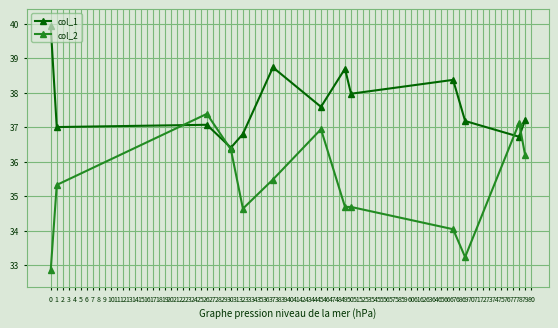

In col_1, how many points are higher than both neighbors (excluding endpoints)?

4